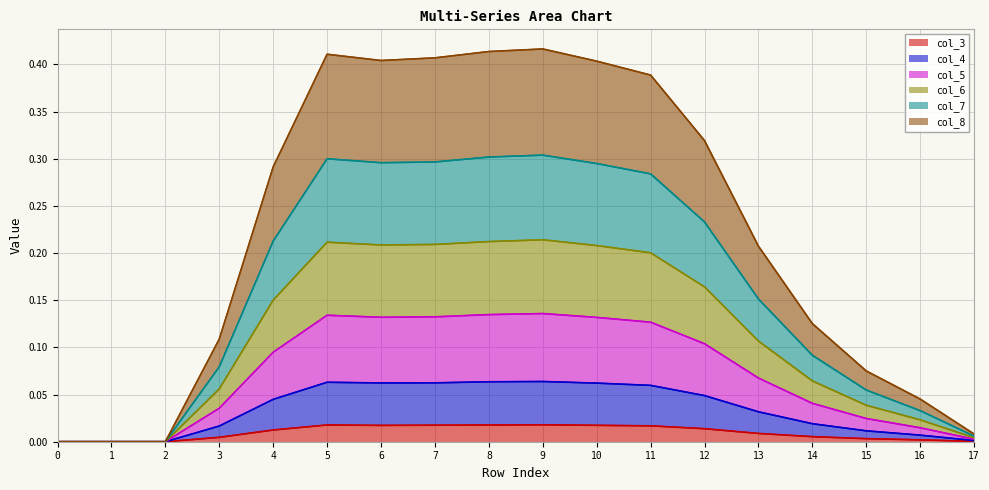

Between 7 and 9, which series saw the biggest shift?

col_8